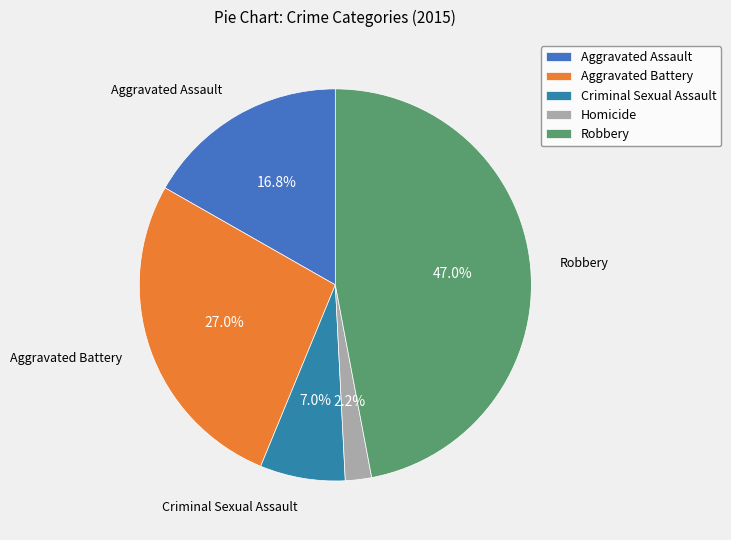

Which has a higher value, Aggravated Battery or Aggravated Assault?

Aggravated Battery